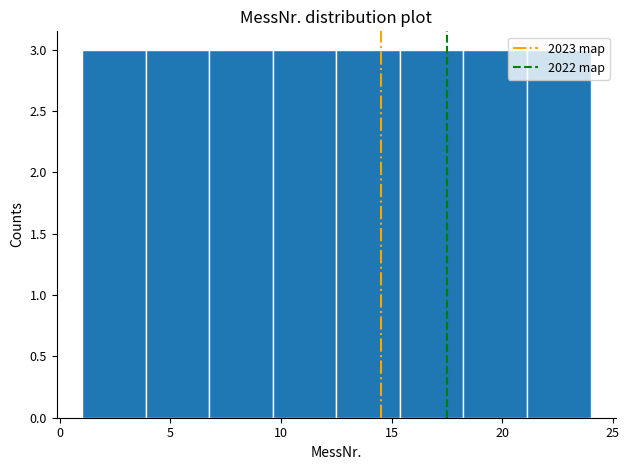

Reading left to right, list every bar in this chart as the range it spans on the x-axis followed by its height. Neither the bar edges nor the heights are printed on the chart, so give them approximately, as read against the axes.

1.0 to 4.0: 3
4.0 to 7.0: 3
7.0 to 9.5: 3
9.5 to 12.5: 3
12.5 to 15.5: 3
15.5 to 18.5: 3
18.5 to 21.0: 3
21.0 to 24.0: 3